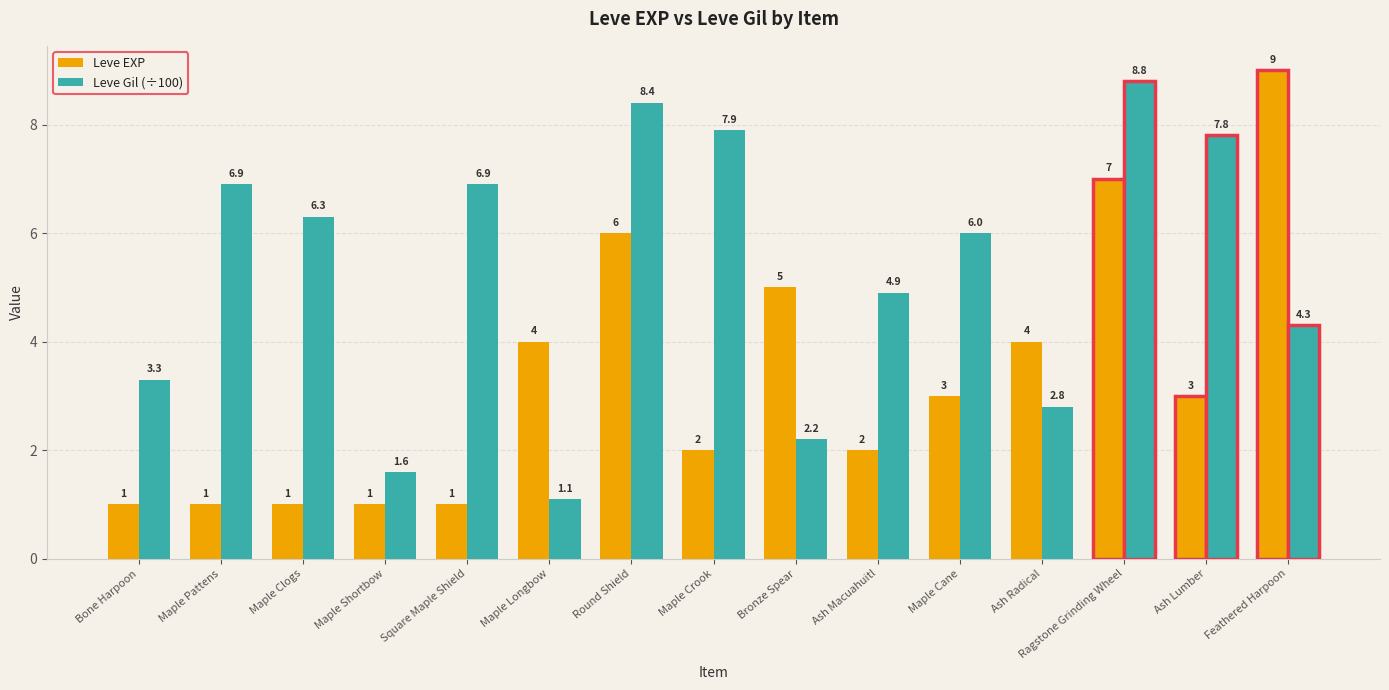

List the series in order of their peak value, highest first.

Leve EXP, Leve Gil (÷100)